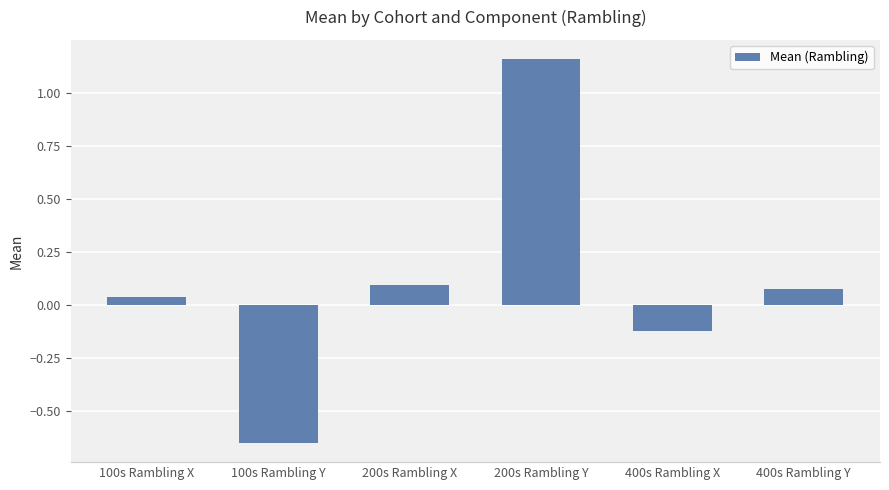

Which label corresponds to the largest value in the chart?

200s Rambling Y